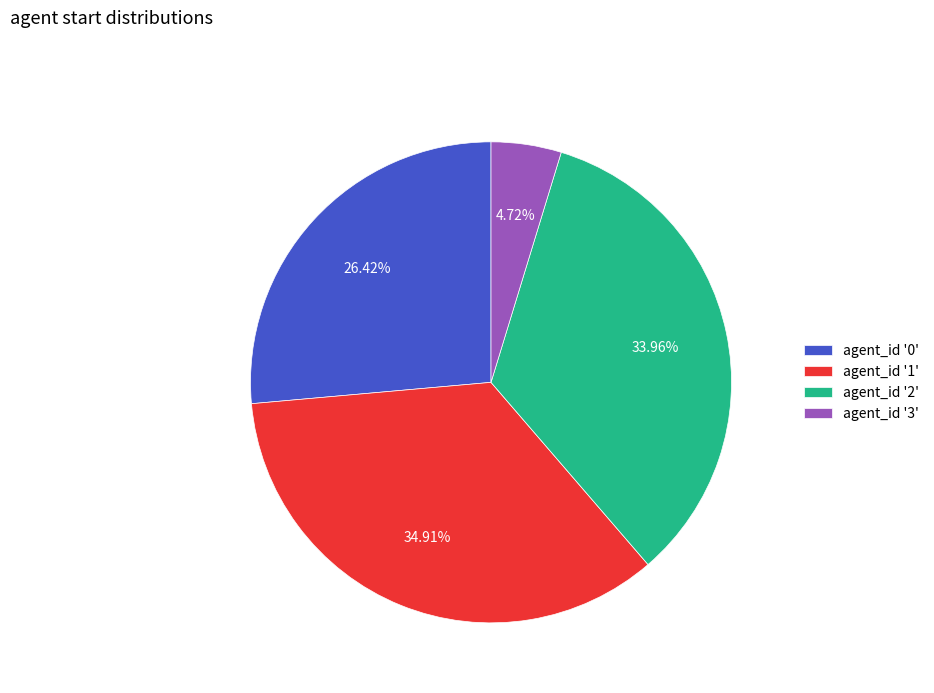

Is there a majority slice in this chart?

No